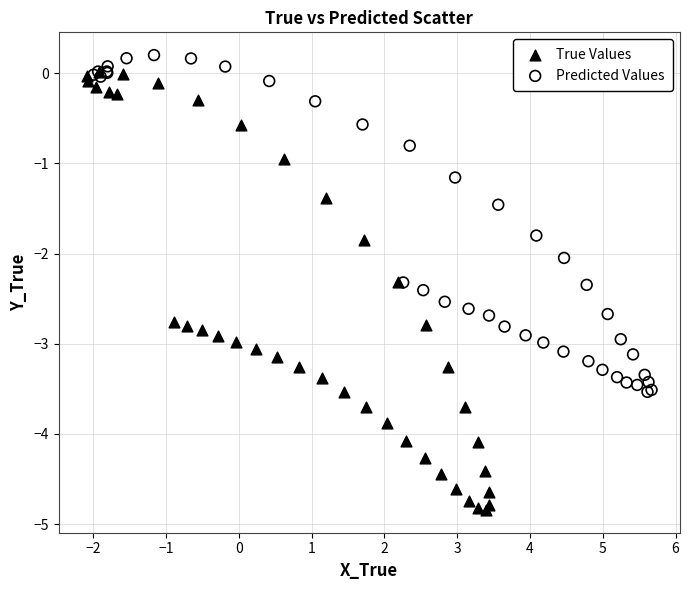

Which series has the widest spread of Y values?

True Values